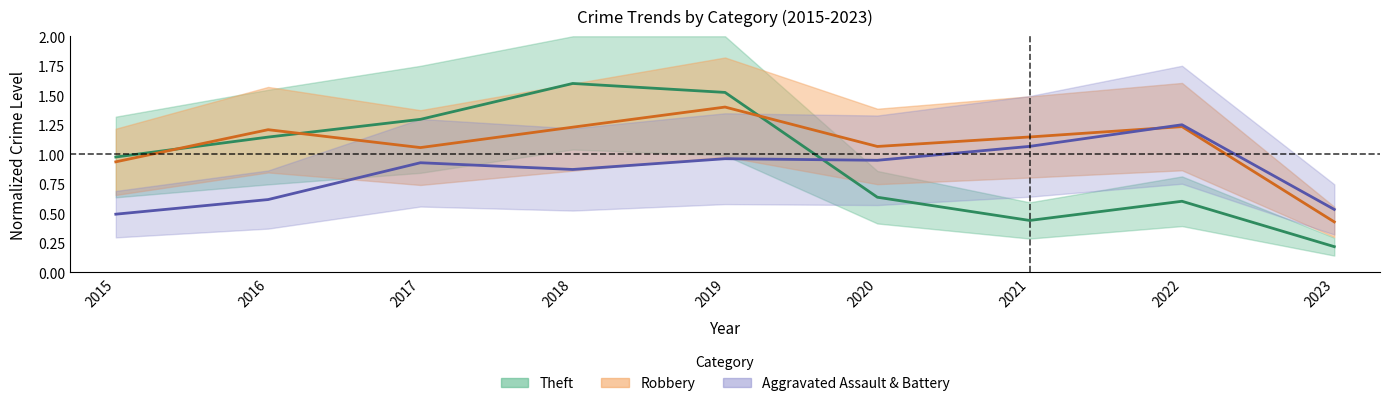

The value of Theft at 2018 is 0.5. True or false?

False